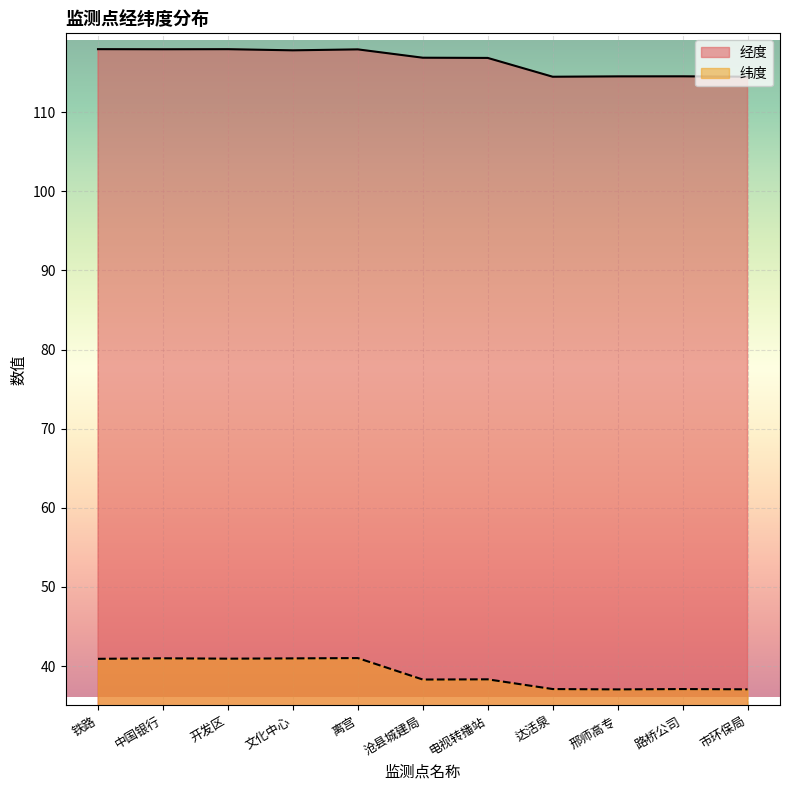

At which category is the sum across all series the highest?

离宫